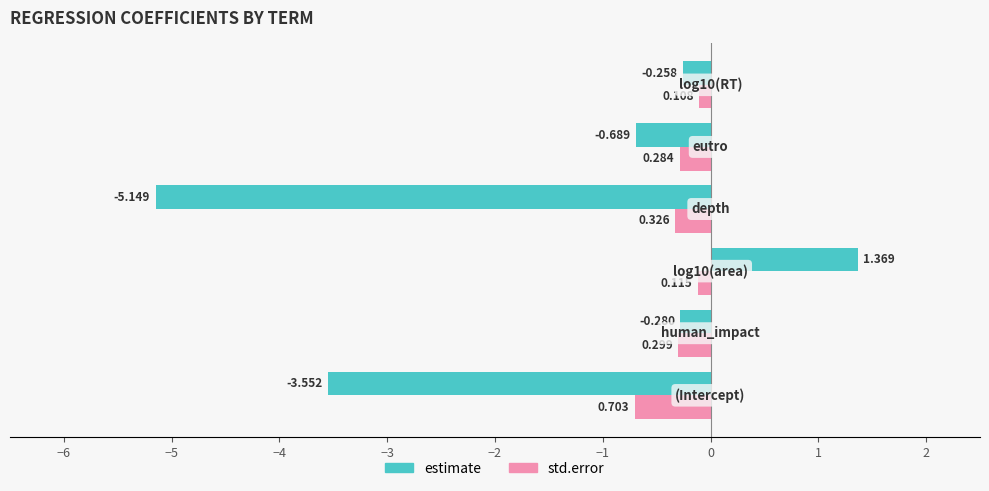

What is the difference between the maximum and minimum values in the estimate series?

6.5